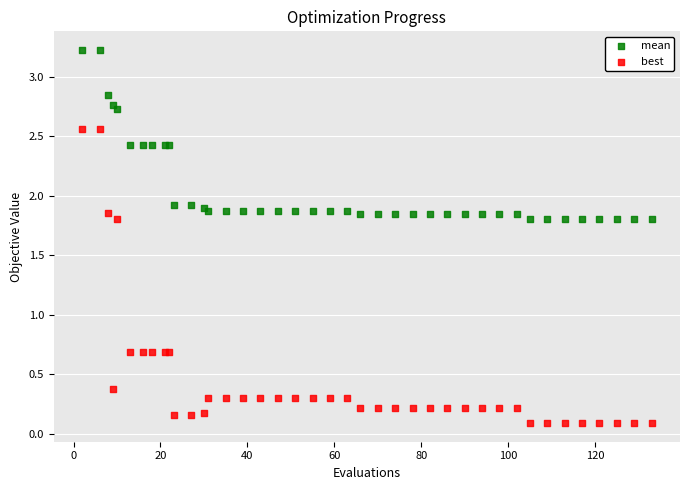

Which series has the largest Y range (max minus min)?

best